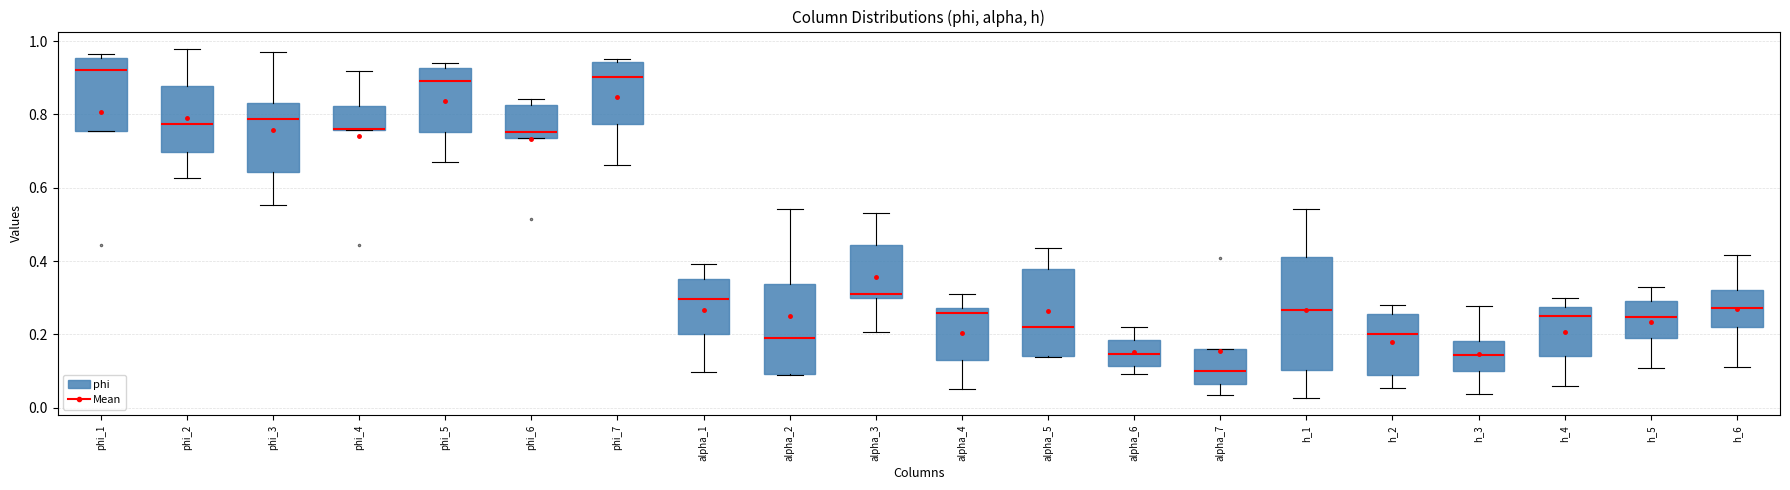

Where does the upper whisker of the box for h_6 end on the y-axis? The values are not printed on the chart, so give them approximately, as read against the axis.

0.42